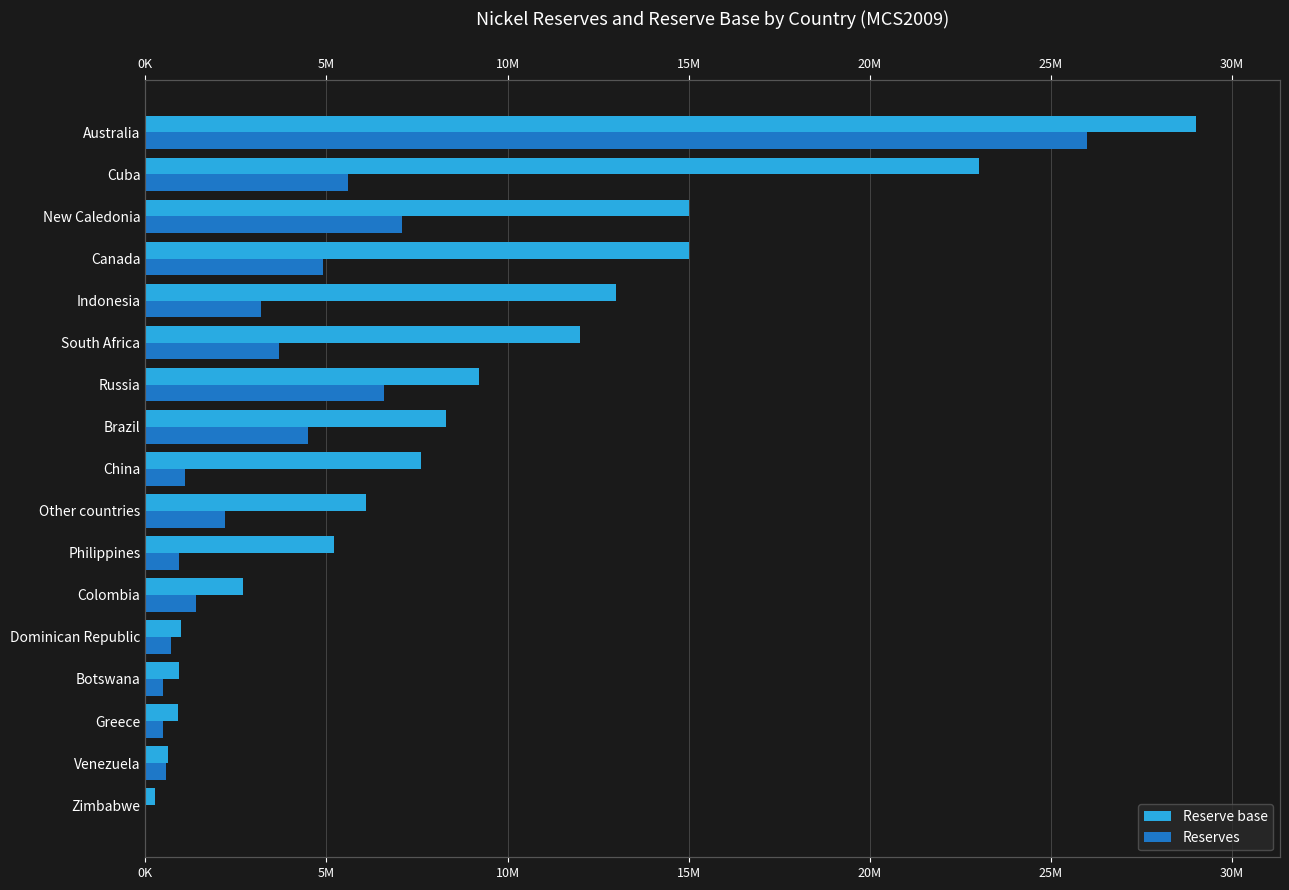

Reading left to right, list all the values displayed in this chart.

Reserve base: 260000	630000	900000	920000	1000000	2700000	5200000	6100000	7600000	8300000	9200000	12000000	13000000	15000000	15000000	23000000	29000000
Reserves: 15500	560000	490000	490000	720000	1400000	940000	2200000	1100000	4500000	6600000	3700000	3200000	4900000	7100000	5600000	26000000